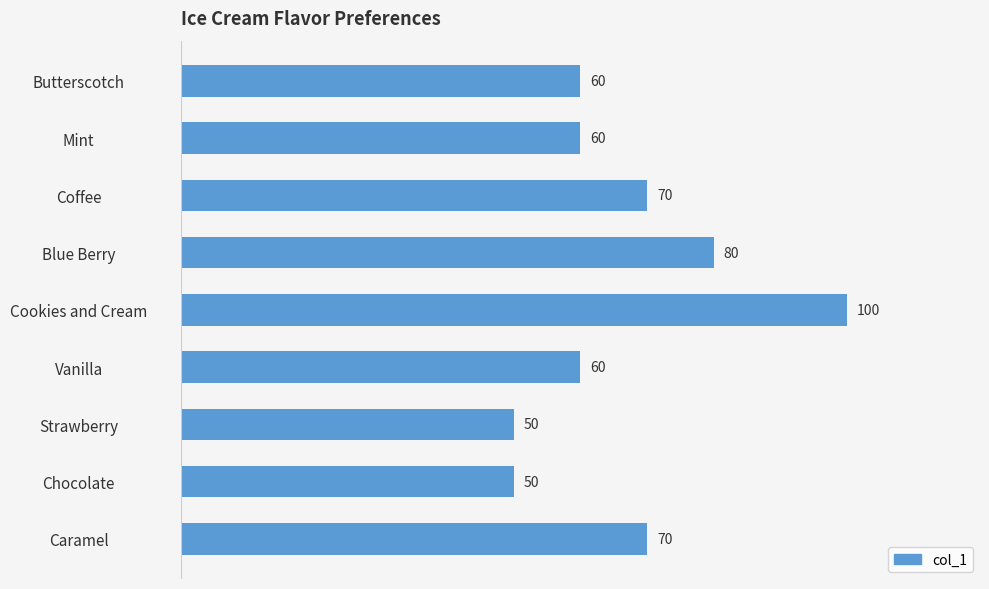

What is the difference between the maximum and minimum values?

50